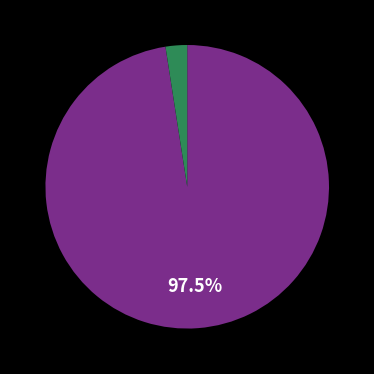

To the nearest percent, what is the average slice percentage?

50%